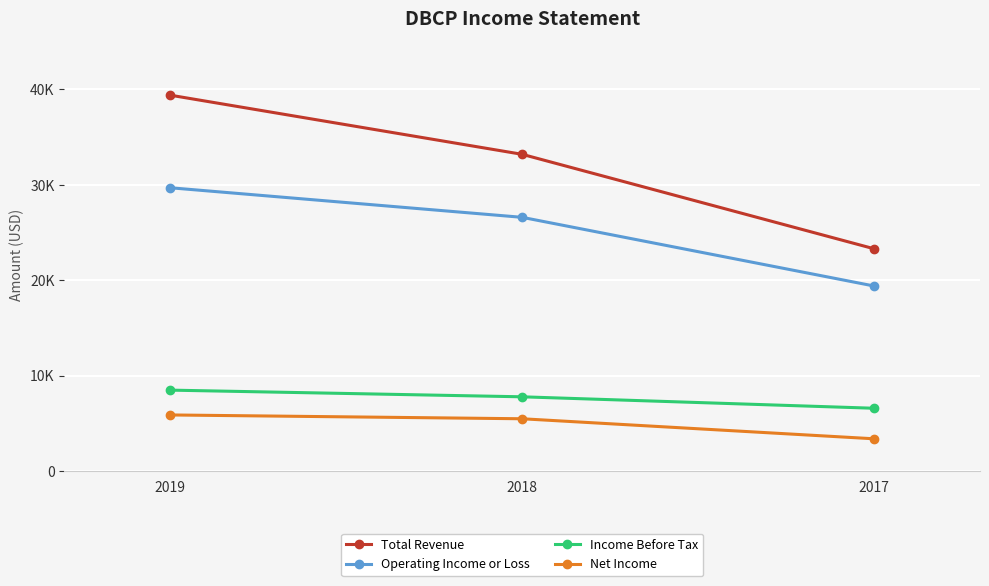

At how many categories does at least one series exceed 24845?

2